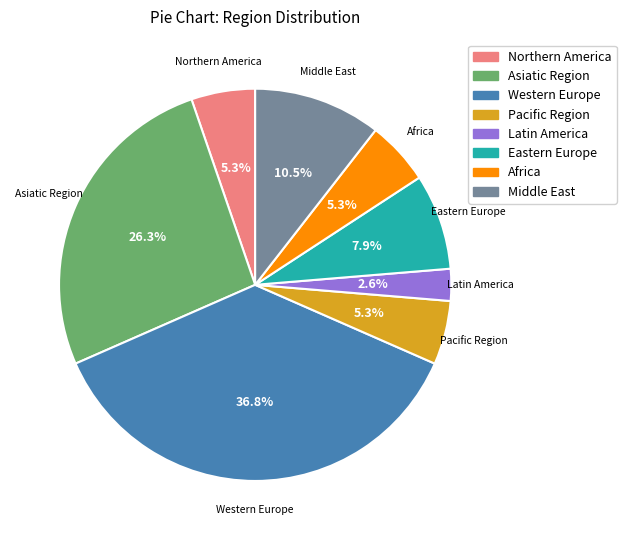

True or false: Northern America accounts for 11% of the total.

False